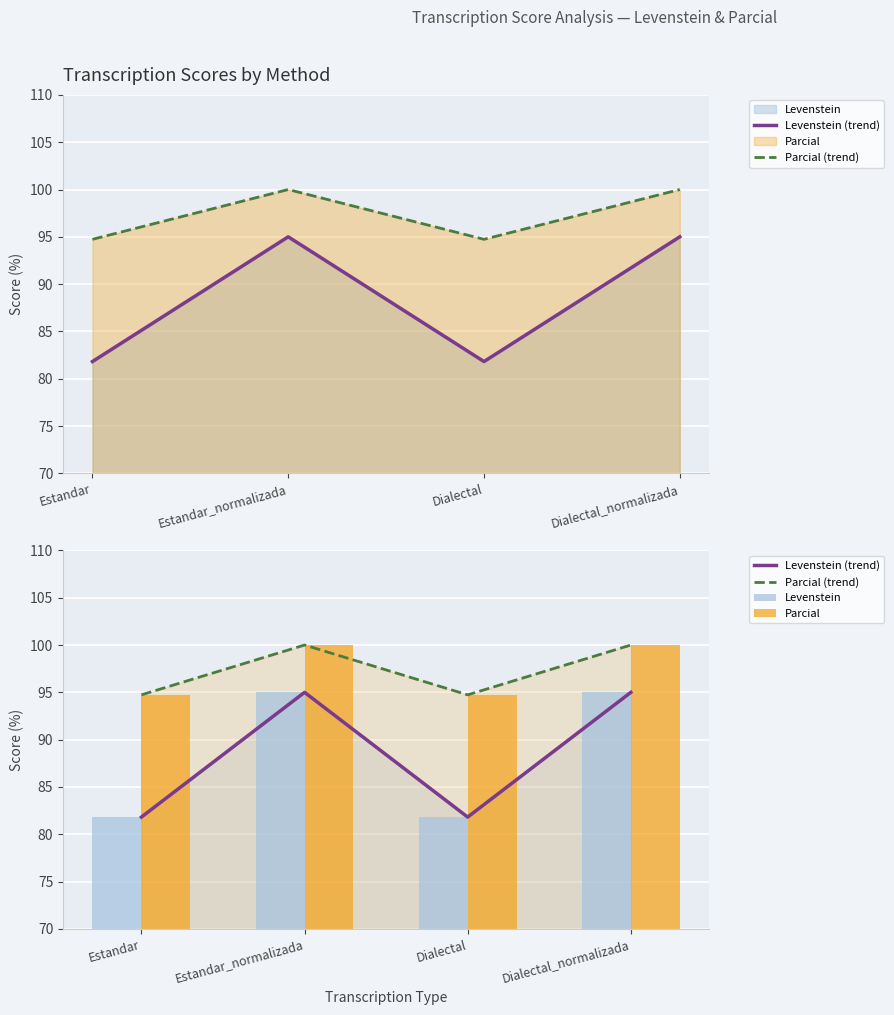

Is it true that Levenstein equals 95.0 at Dialectal_normalizada?

True